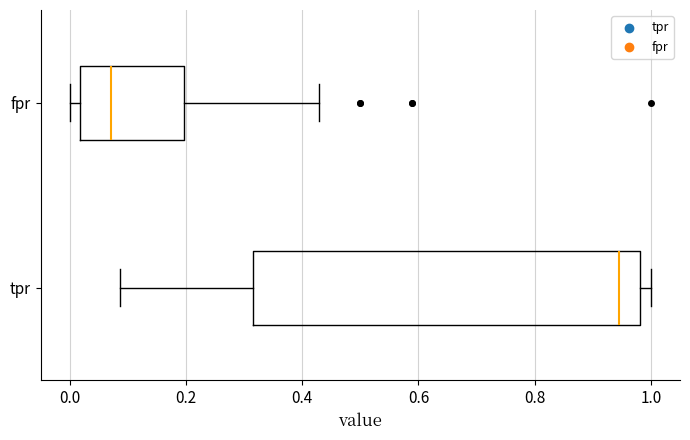

Where does the left whisker of the box for tpr end on the x-axis? The values are not printed on the chart, so give them approximately, as read against the axis.

0.08